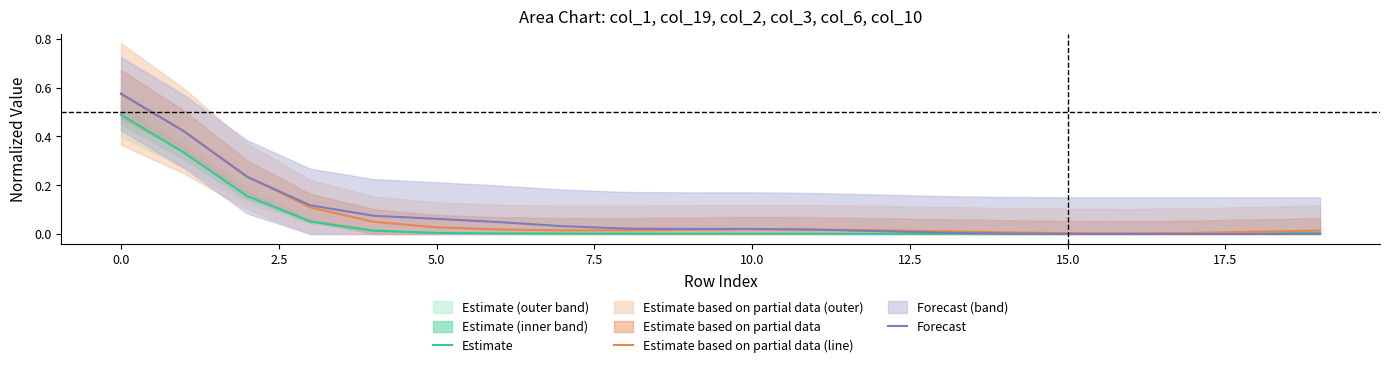

After their last crossing, which series has the higher values: Forecast or Estimate?

Estimate